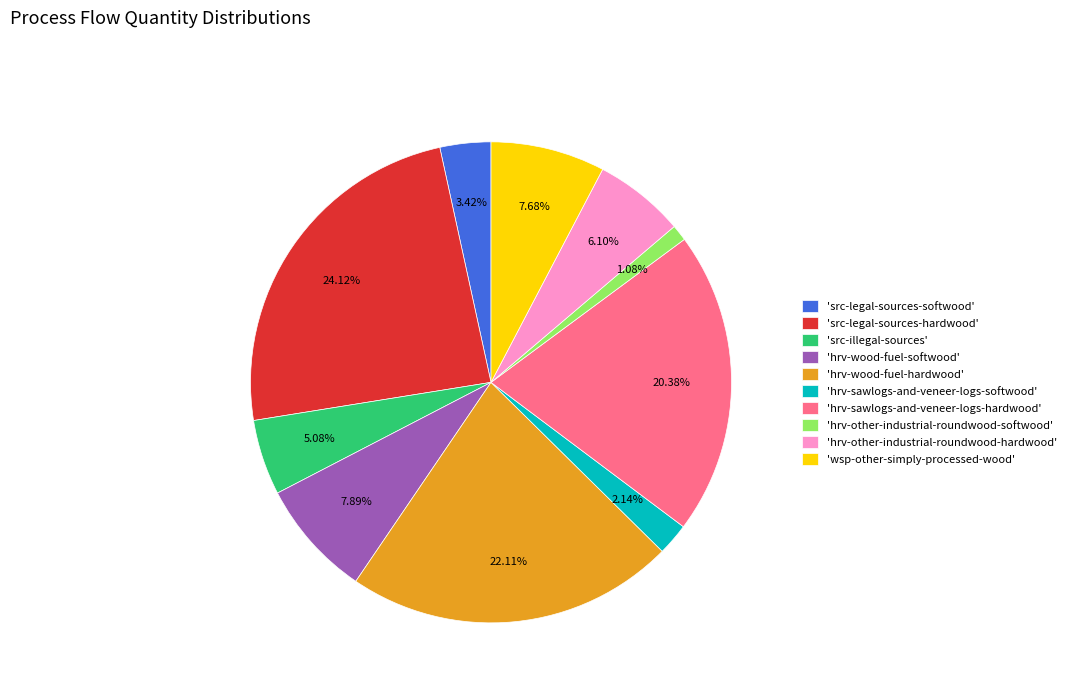

Does any single category account for the majority?

No